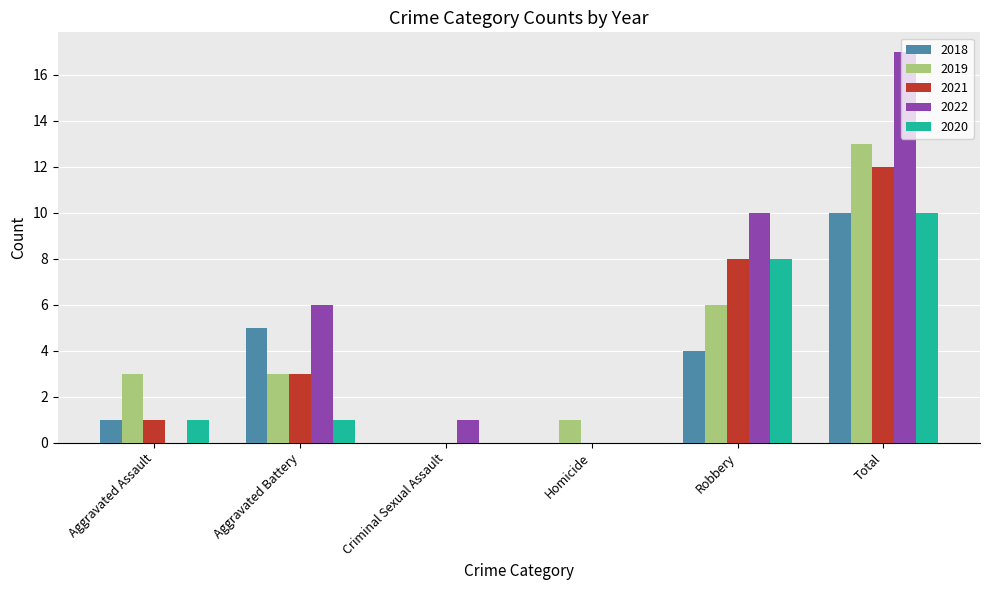

Reading right to left, extract all data points from this chart.

2018: Total=10	Robbery=4	Homicide=0	Criminal Sexual Assault=0	Aggravated Battery=5	Aggravated Assault=1
2019: Total=13	Robbery=6	Homicide=1	Criminal Sexual Assault=0	Aggravated Battery=3	Aggravated Assault=3
2021: Total=12	Robbery=8	Homicide=0	Criminal Sexual Assault=0	Aggravated Battery=3	Aggravated Assault=1
2022: Total=17	Robbery=10	Homicide=0	Criminal Sexual Assault=1	Aggravated Battery=6	Aggravated Assault=0
2020: Total=10	Robbery=8	Homicide=0	Criminal Sexual Assault=0	Aggravated Battery=1	Aggravated Assault=1